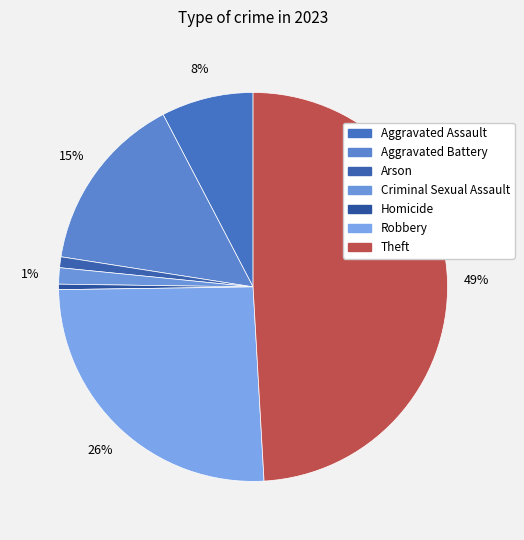

True or false: Criminal Sexual Assault accounts for 1% of the total.

True